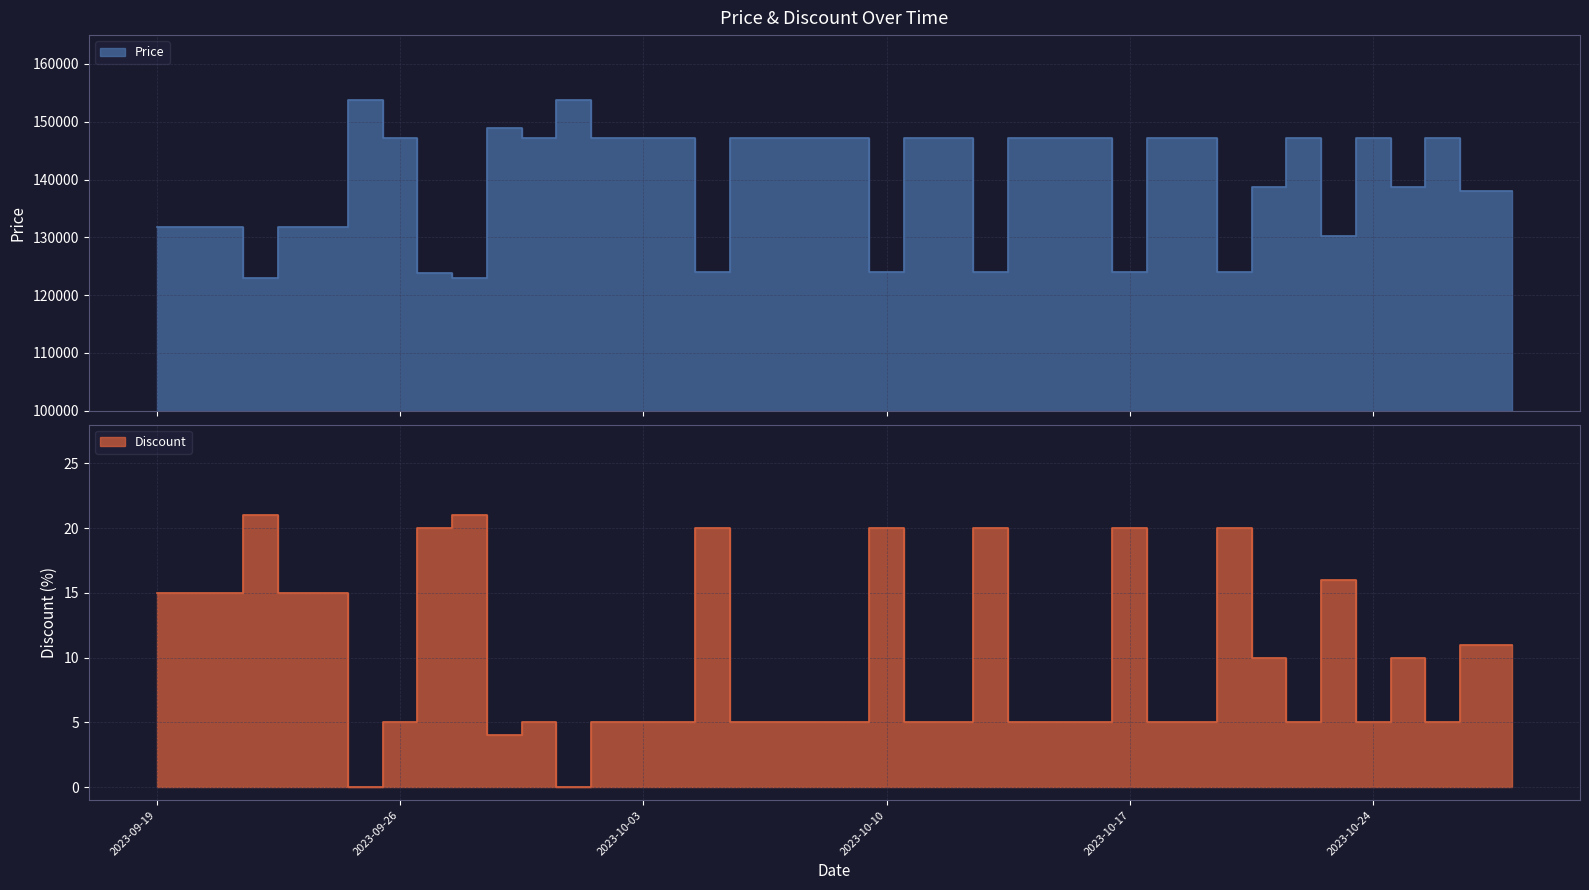

At which label does Discount reach its minimum?

2023-09-25